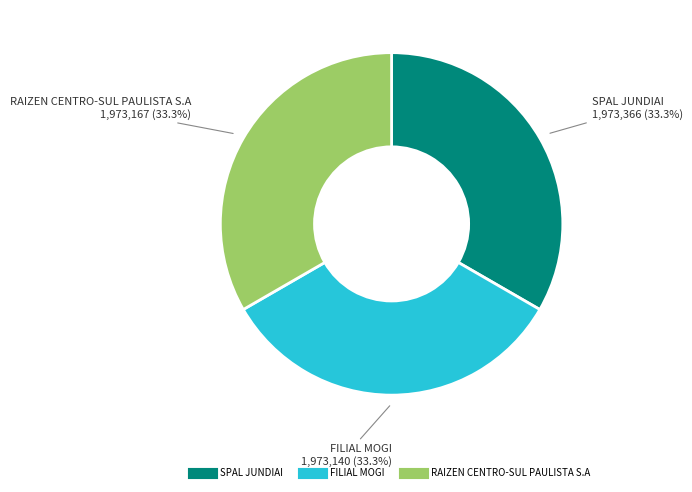

Is it true that RAIZEN CENTRO-SUL PAULISTA S.A is 24% of the pie?

False